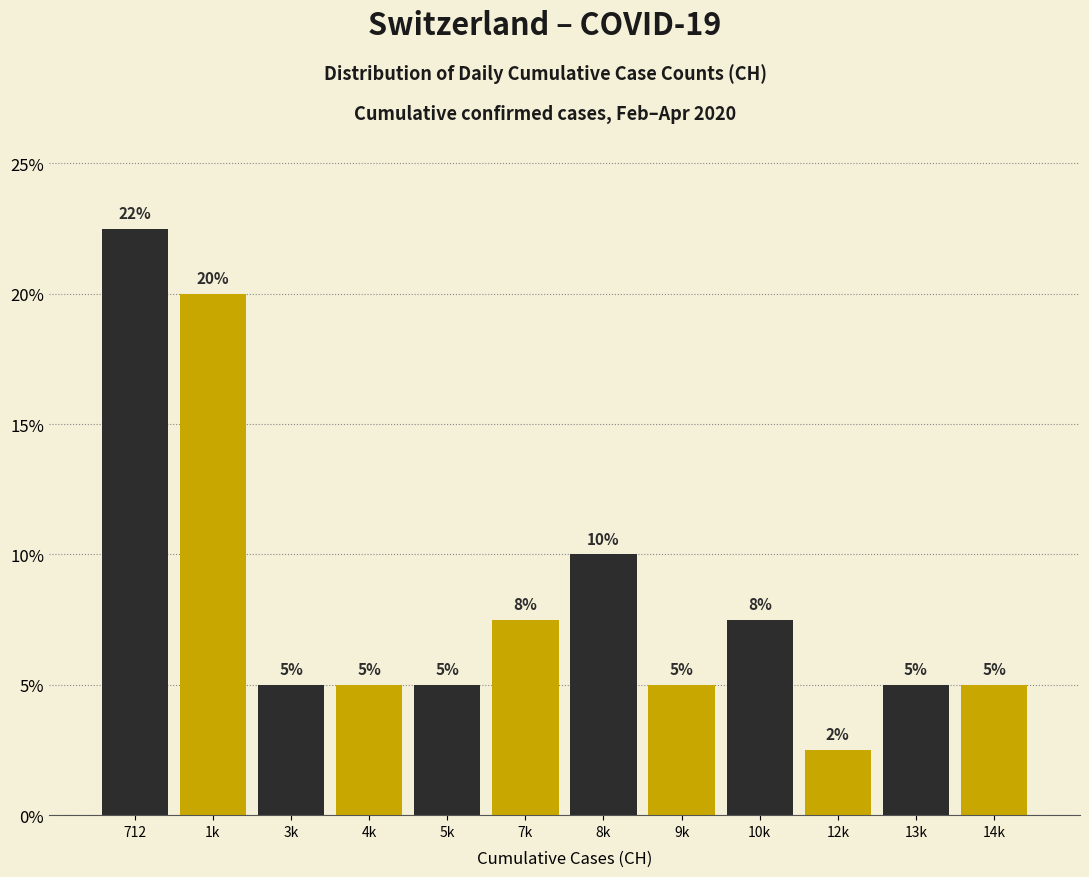

What is the difference between the second highest and second lowest values?

15.0